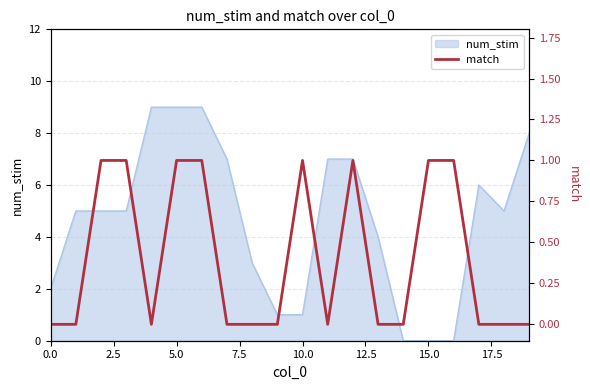

Reading left to right, extract all data points from this chart.

0	0	1	1	0	1	1	0	0	0	1	0	1	0	0	1	1	0	0	0